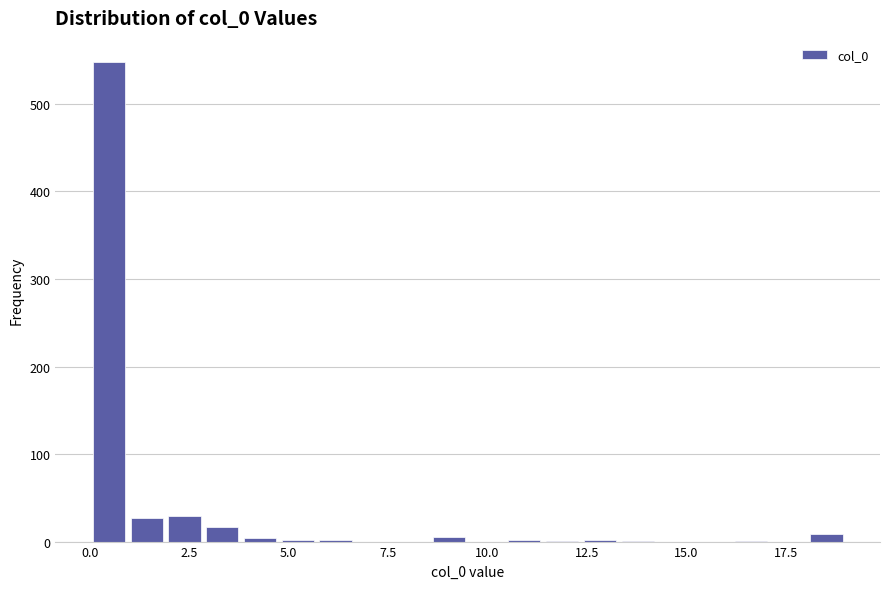

Around what value on the x-axis is the tallest bar? Give the approximate position of its centre, as read against the axis.

0.5